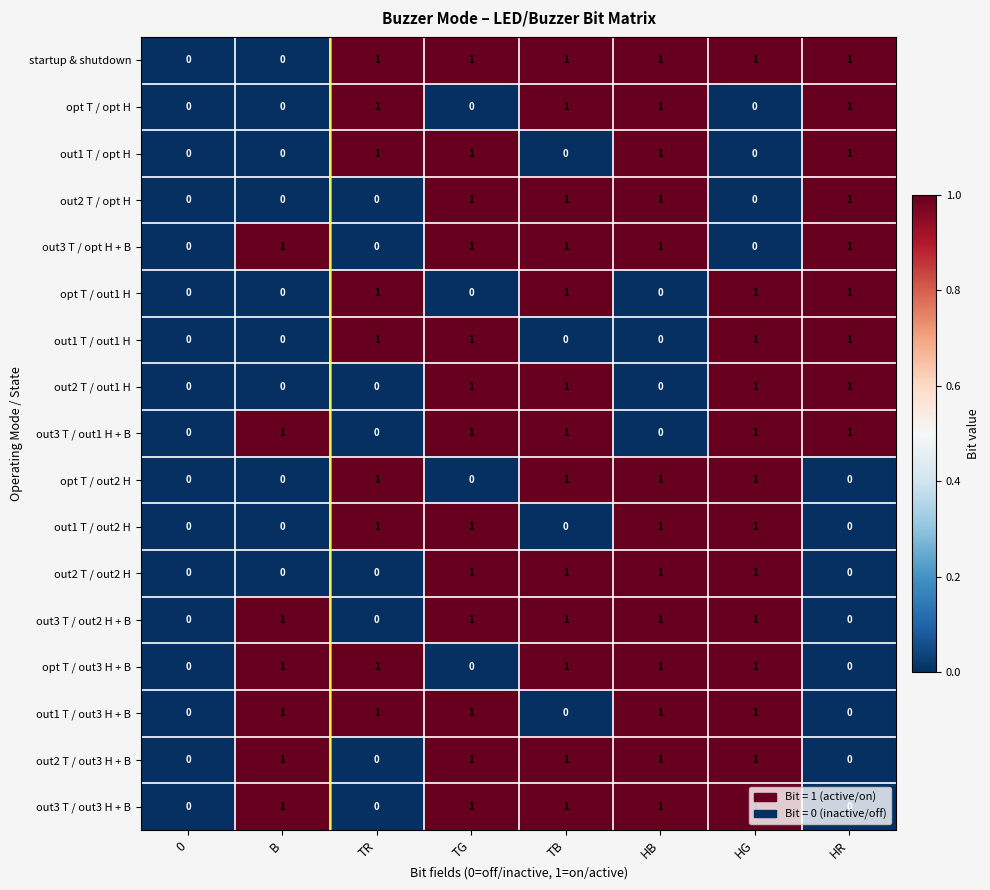

The out3 T / opt H + B series shows 1 at B. True or false?

True